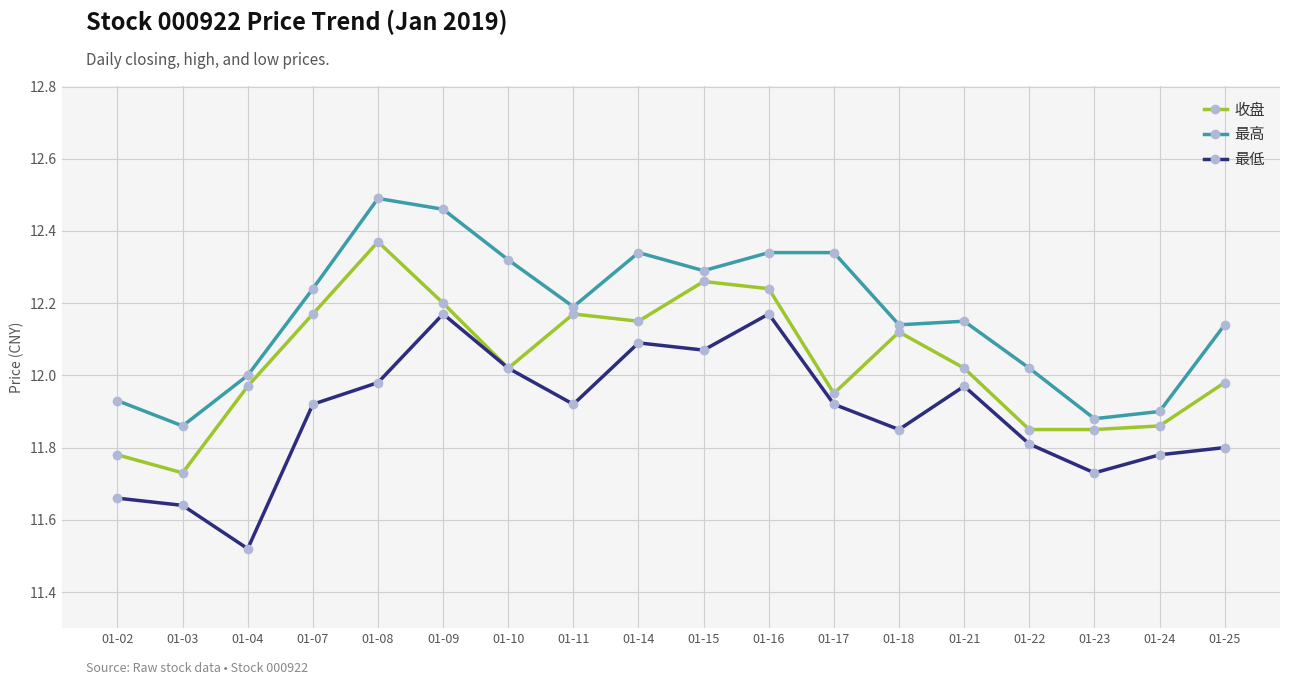

True or false: 收盘 and 最高 cross at least once.

False